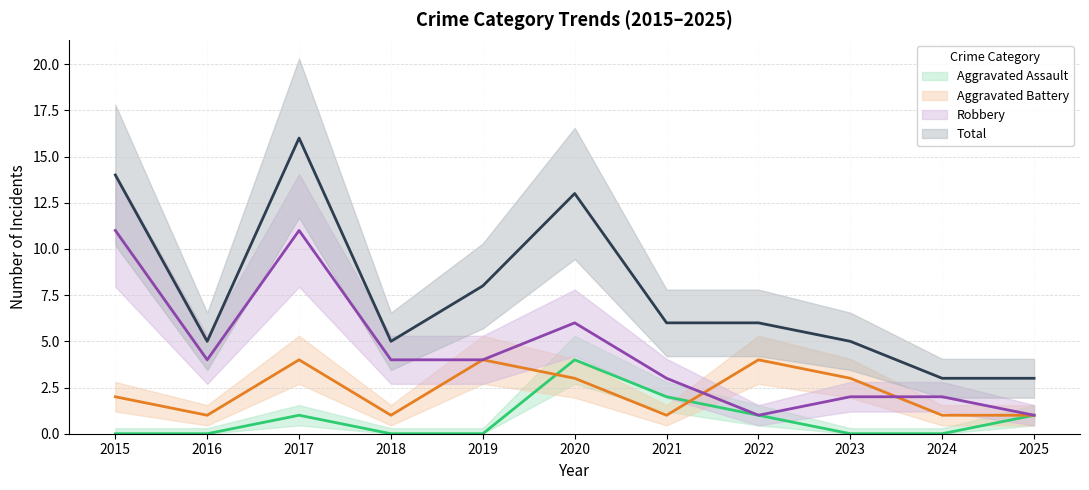

Which category has the highest value in the Total series?

2017